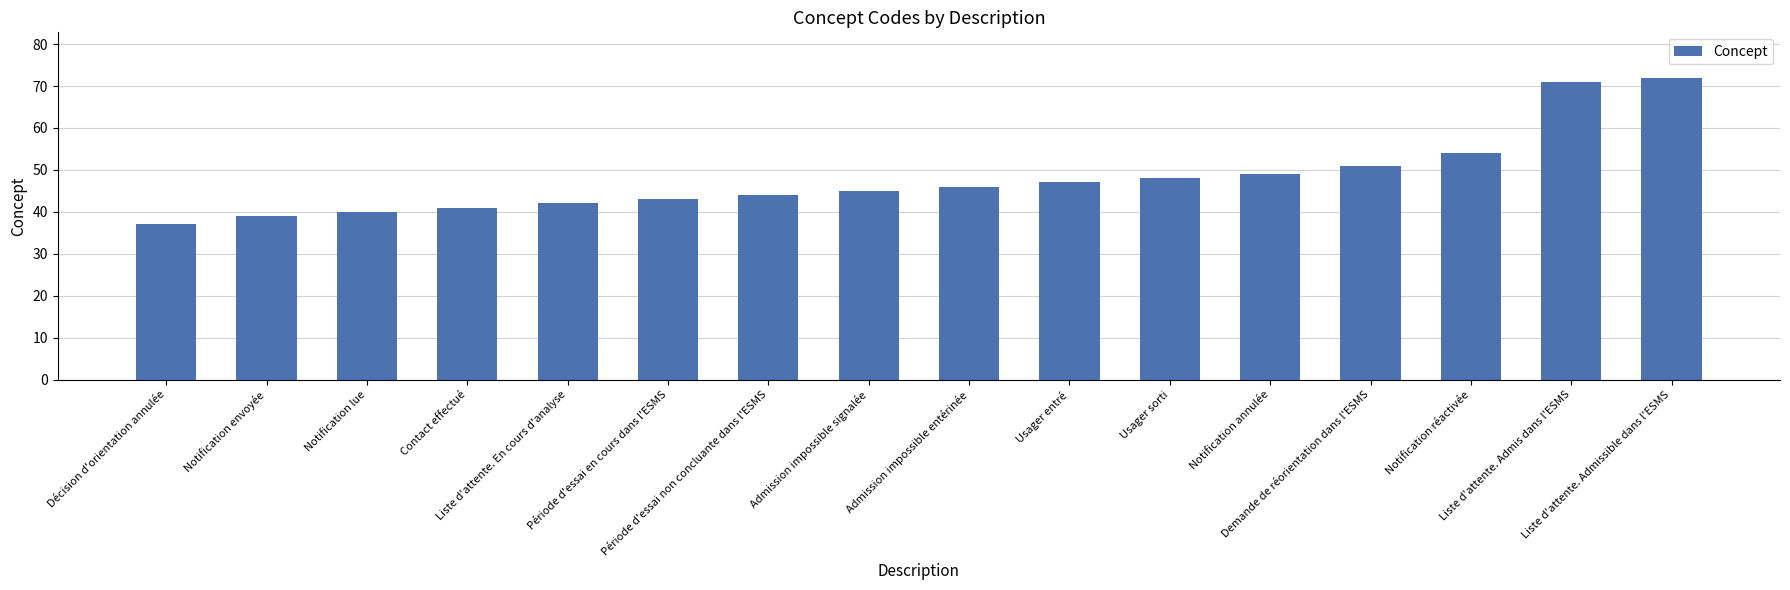

Count the number of data series in this chart.

1